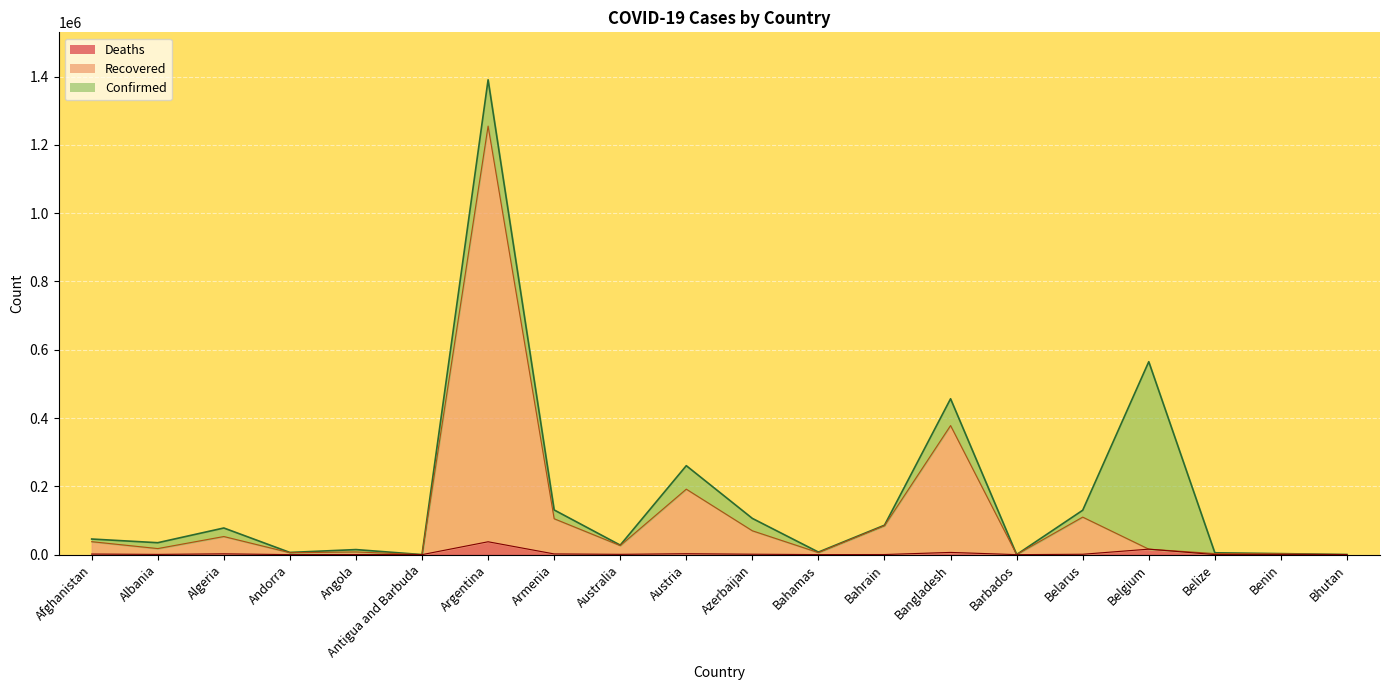

What is the difference between the second highest and second lowest values in the Confirmed series?

564704